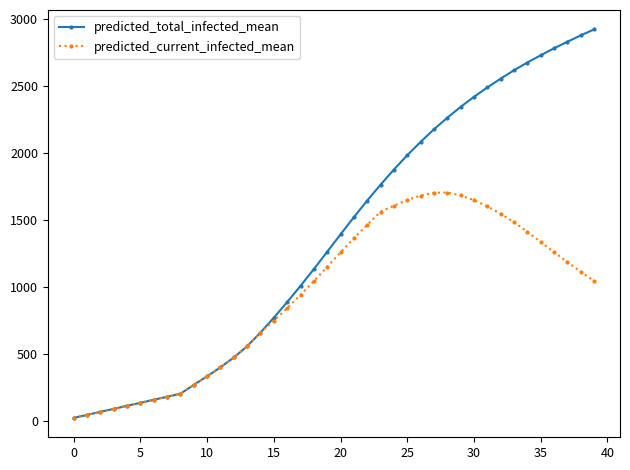

List the series in order of their peak value, lowest first.

predicted_current_infected_mean, predicted_total_infected_mean